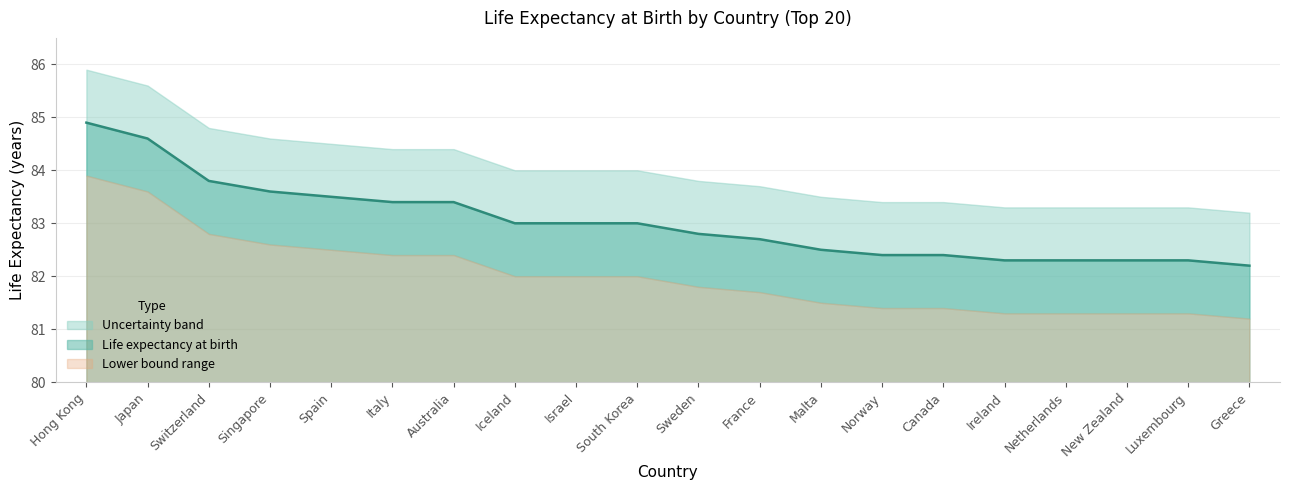

What is the approximate value of Lower bound at Switzerland?

82.8